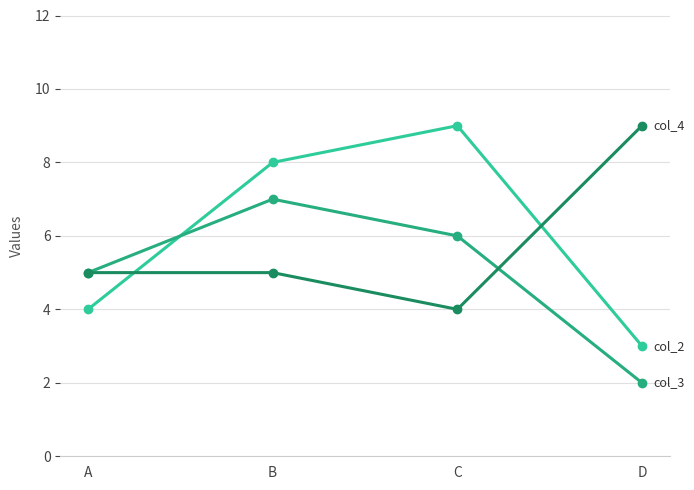

At which category is the sum across all series the highest?

B